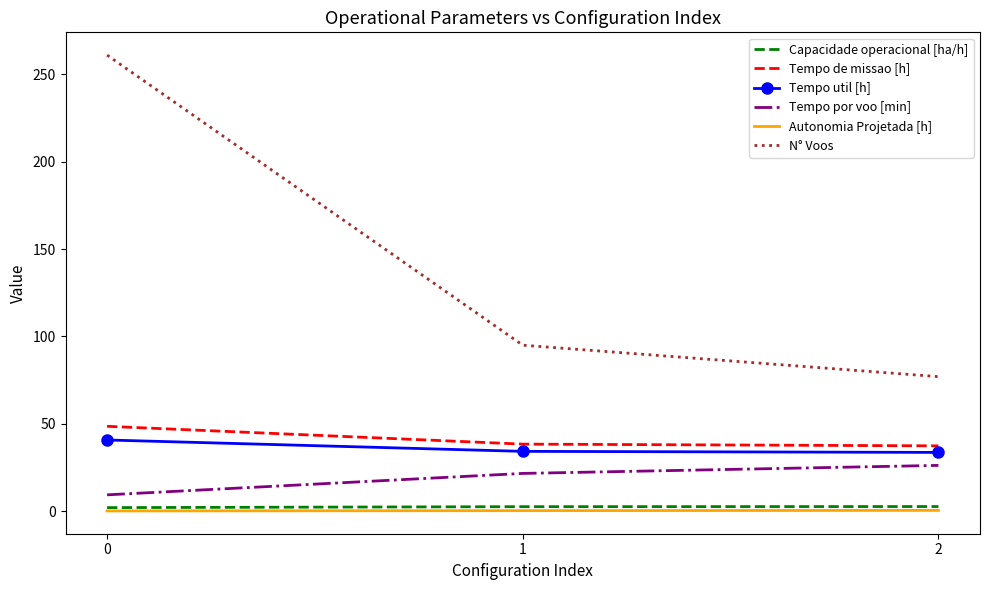

What is the difference between the maximum and minimum values in the Tempo util [h] series?

7.1